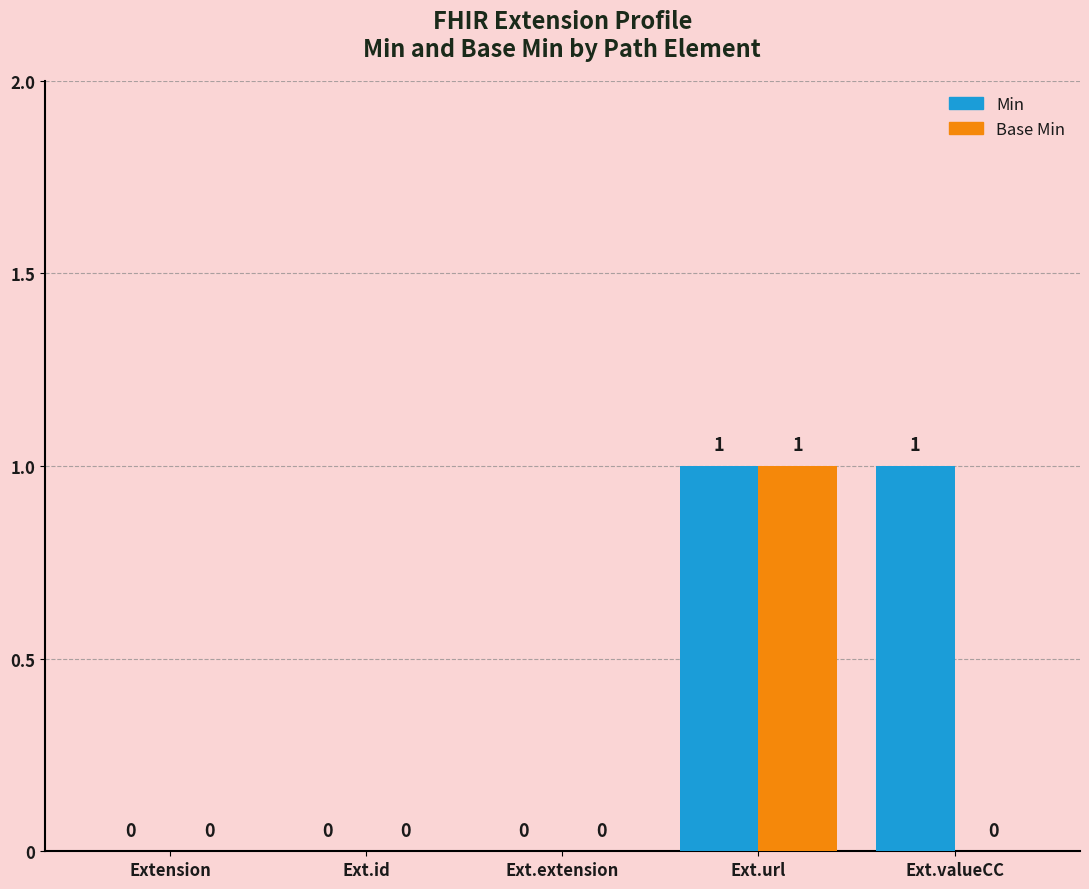

At which category is the sum across all series the highest?

Ext.url